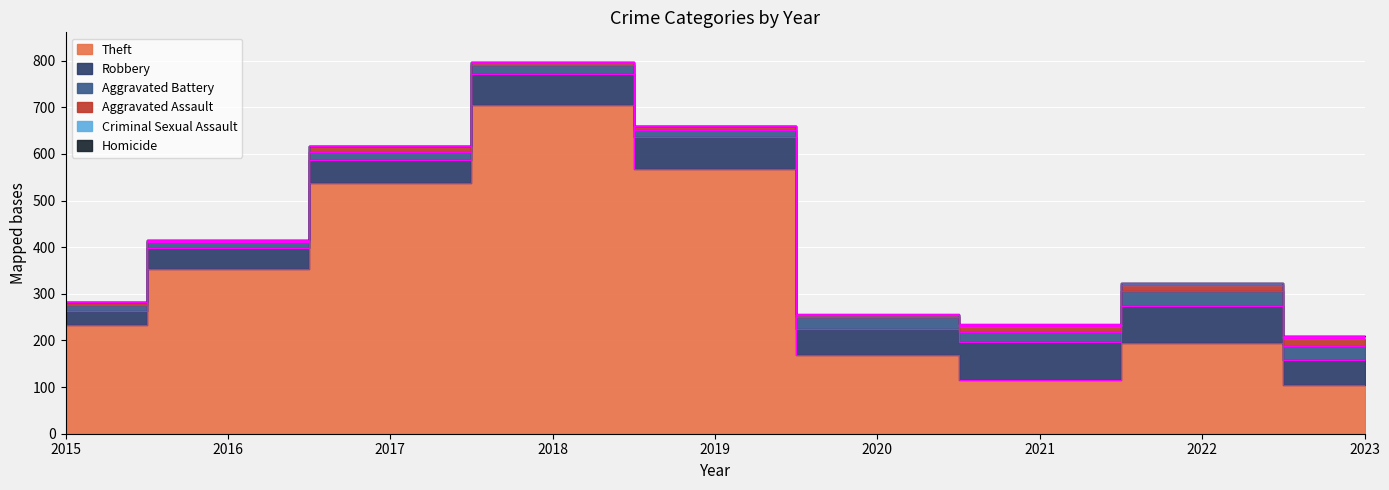

Between 2018 and 2023, which is larger?

2018